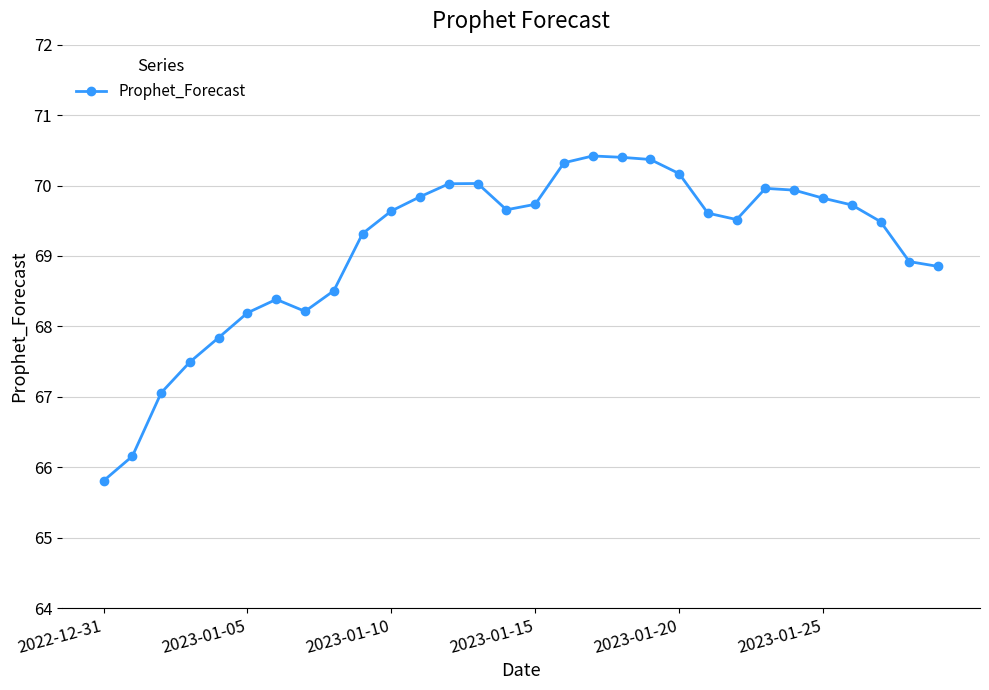

True or false: the data has more than 0 interior local peaks.

True